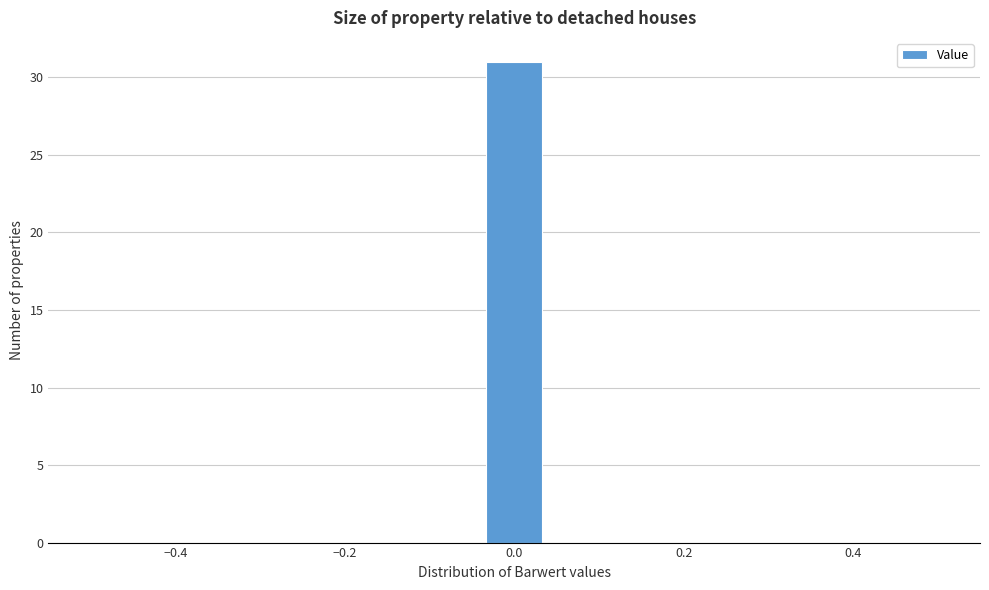

Around what value on the x-axis is the tallest bar? Give the approximate position of its centre, as read against the axis.

0.00